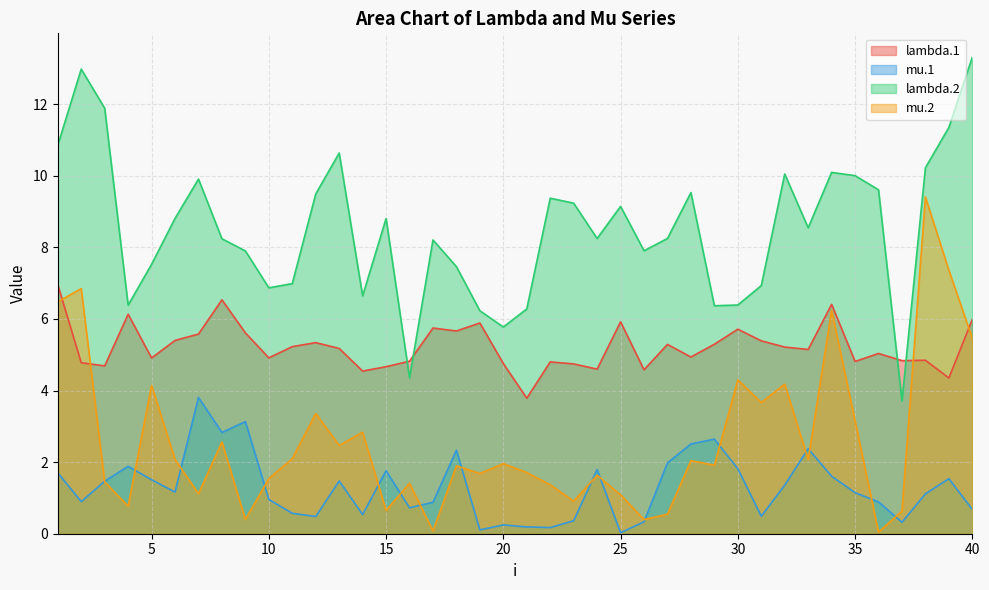

True or false: mu.1 has a value of 1.4 at 32.

True